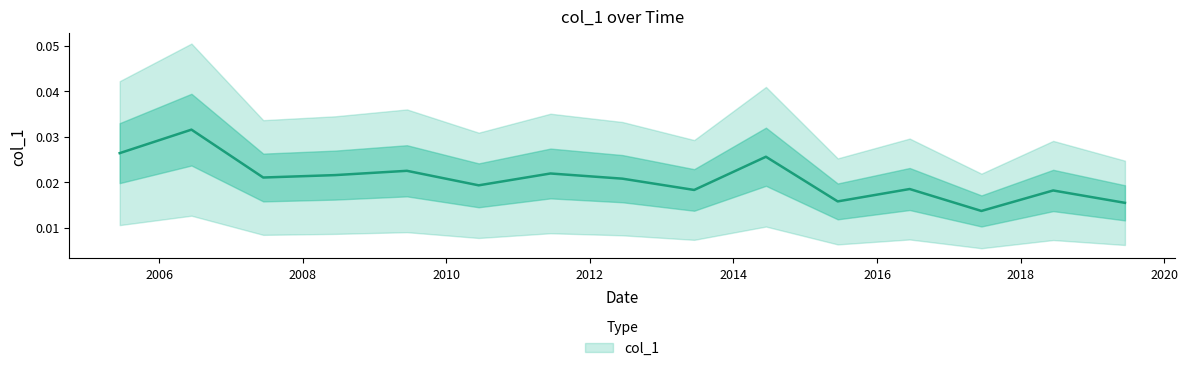

List the labels in order of value, largest first.

2006-06-15, 2005-06-15, 2014-06-15, 2009-06-15, 2011-06-15, 2008-06-15, 2007-06-15, 2012-06-15, 2010-06-15, 2016-06-15, 2013-06-15, 2018-06-15, 2015-06-15, 2019-06-15, 2017-06-15